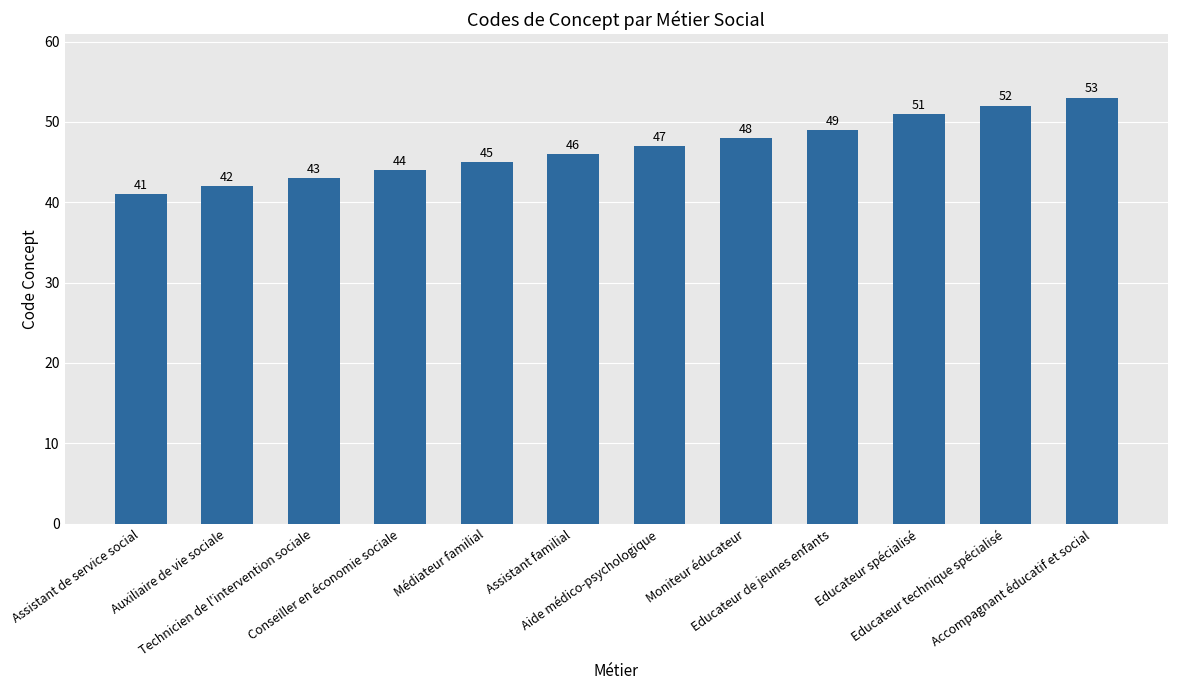

What is the difference between the values at Educateur spécialisé and Conseiller en économie sociale?

7